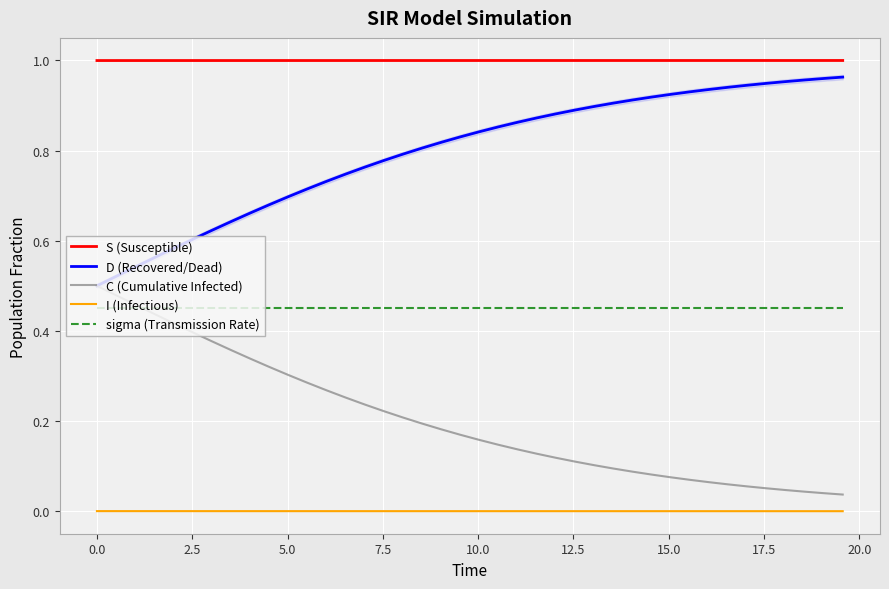

Which series has the largest total across all categories?

S (Susceptible)